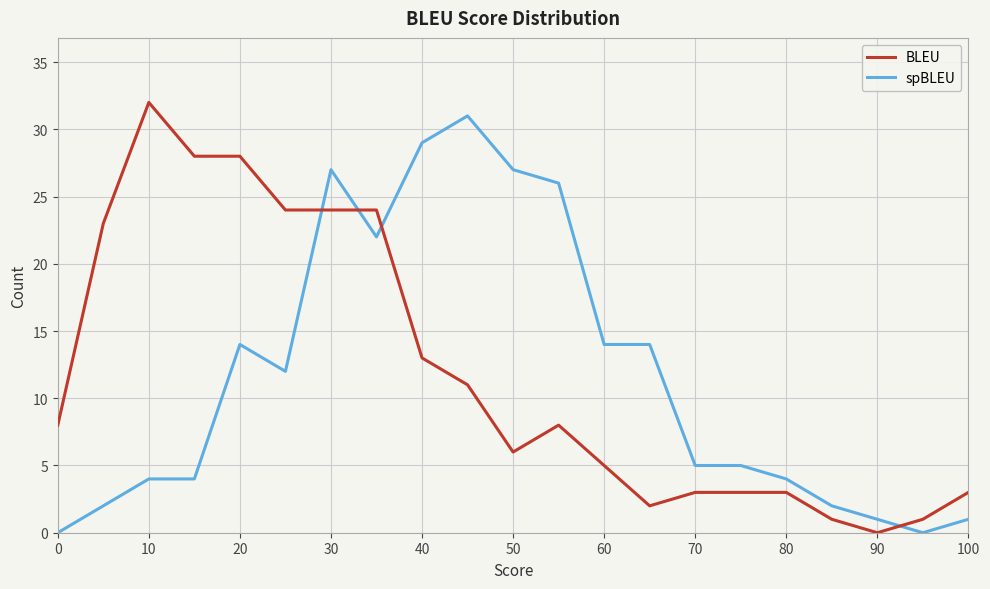

What is the greatest value displayed?

32